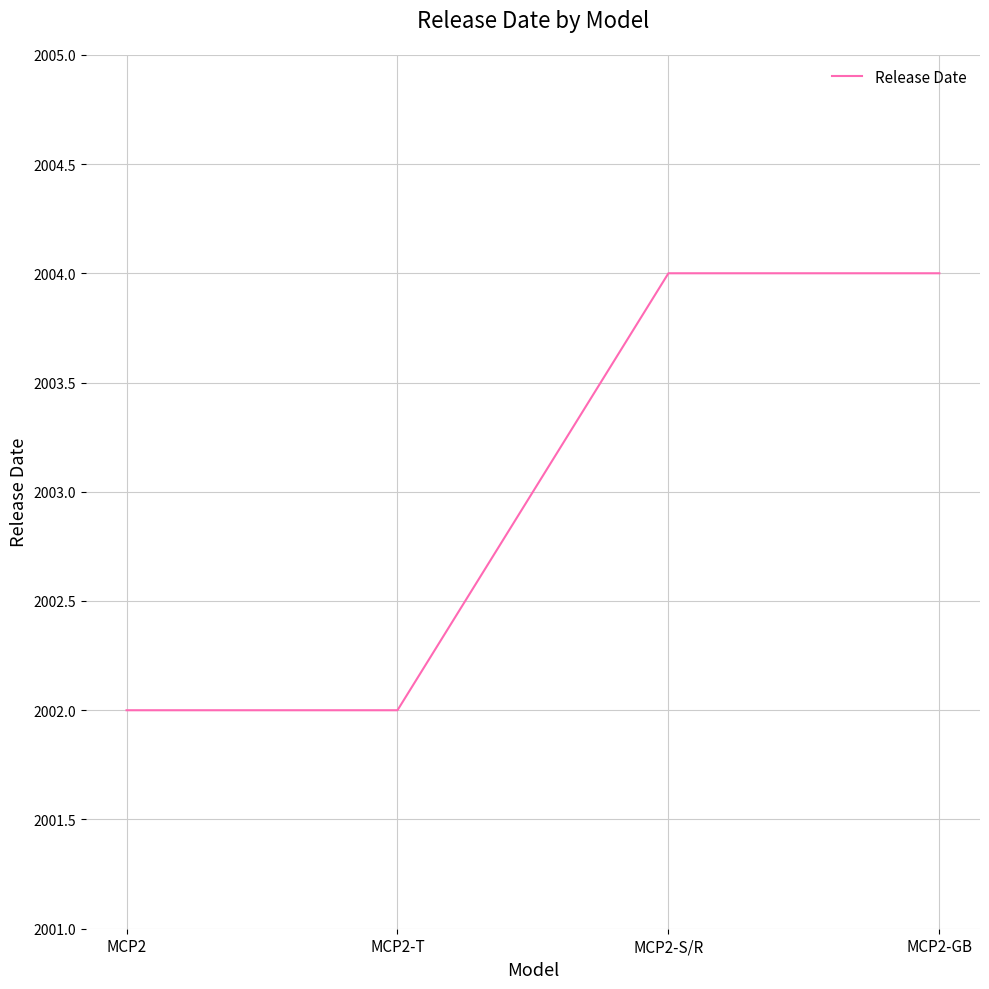

What is the smallest value displayed?

2002